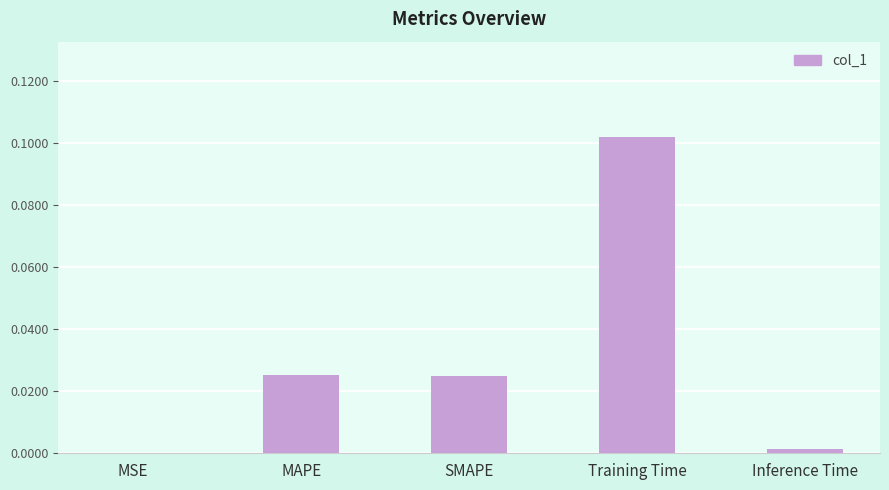

The value at Inference Time is 0.0. True or false?

True